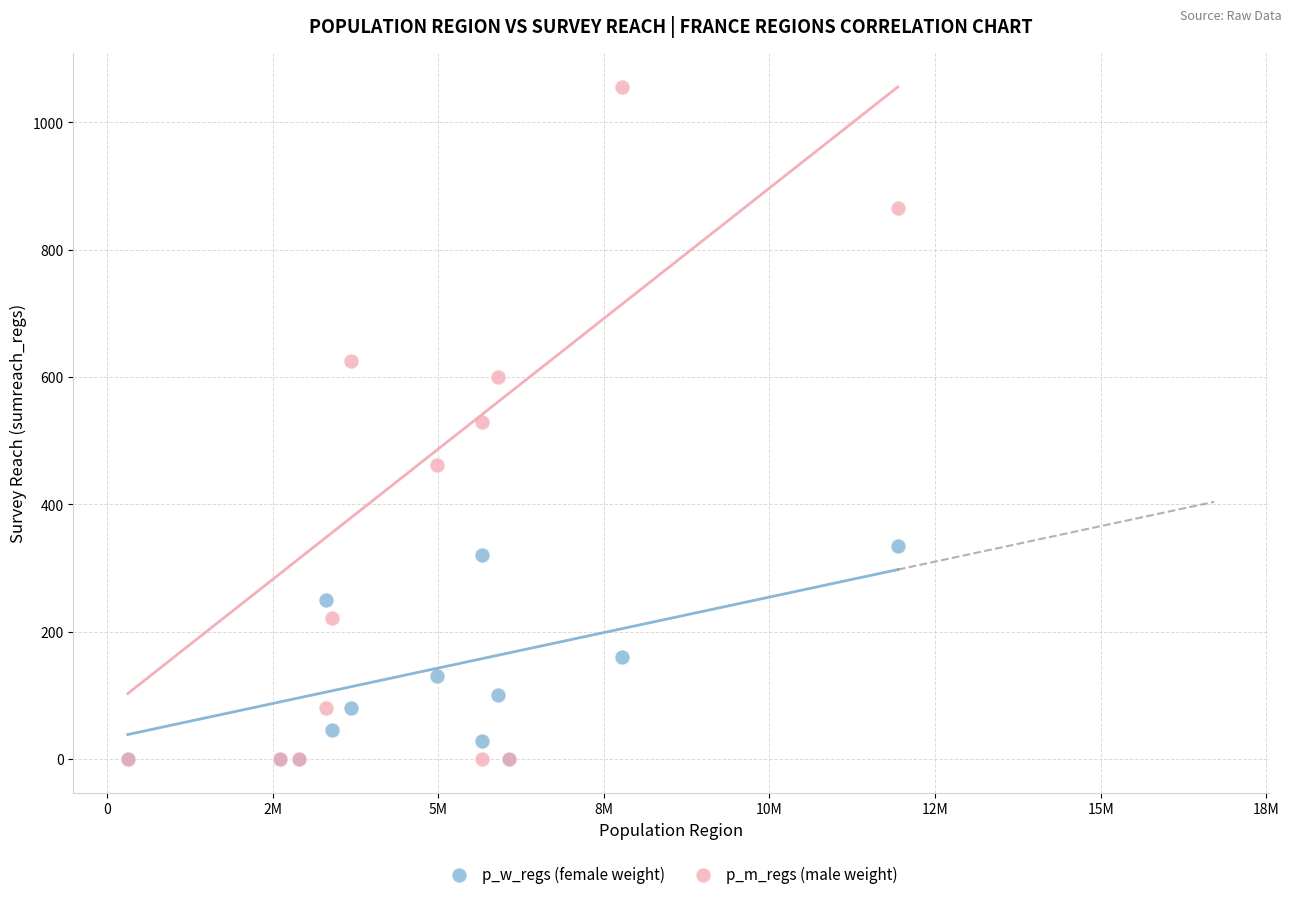

Which series contains the highest Y value?

p_m_regs (male weight)